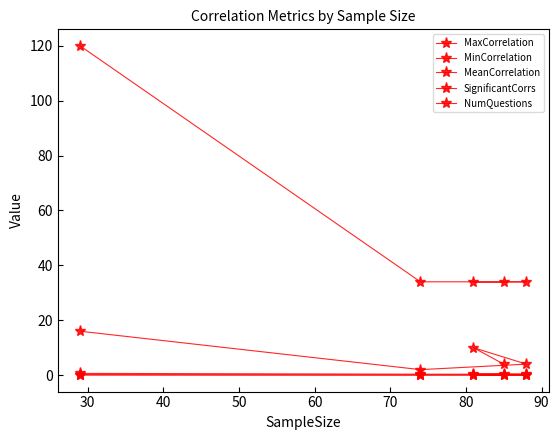

How many interior local peaks does the SignificantCorrs series have?

1